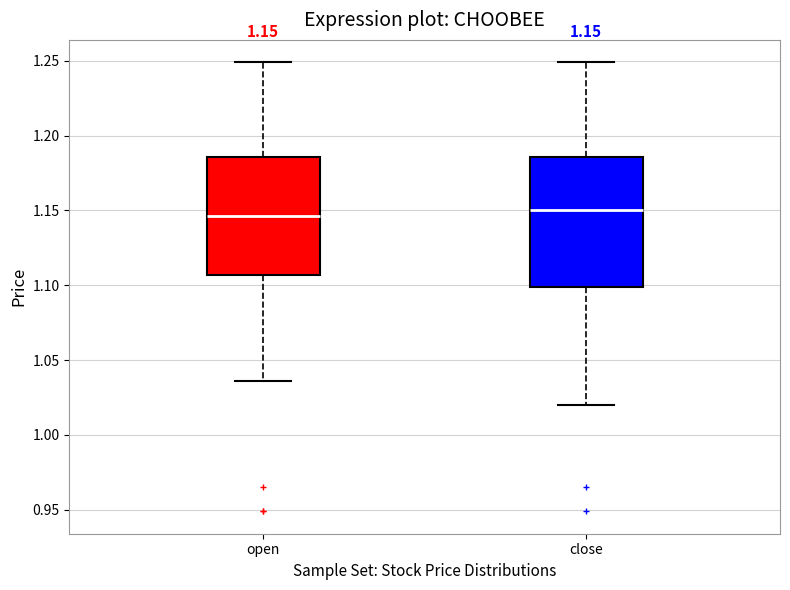

Which box is the tallest, from its lower edge to its upper edge?

close